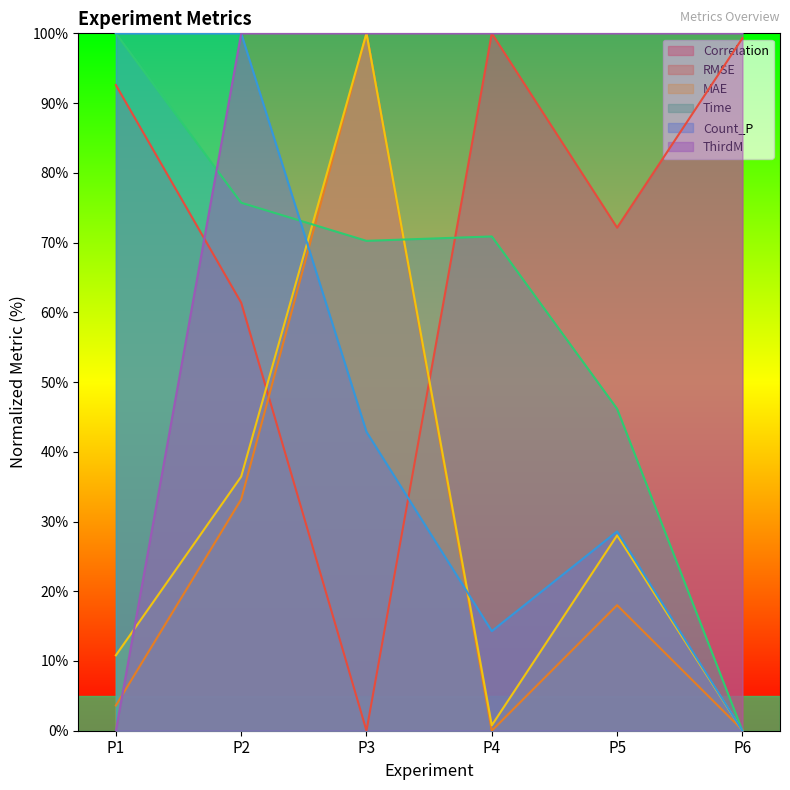

Rank the series by their maximum value, from lowest to highest.

Correlation, RMSE, MAE, Time, Count_P, ThirdM